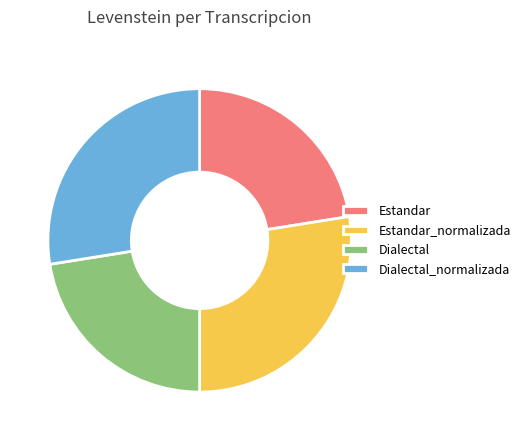

Is there any slice that represents more than half of the pie?

No